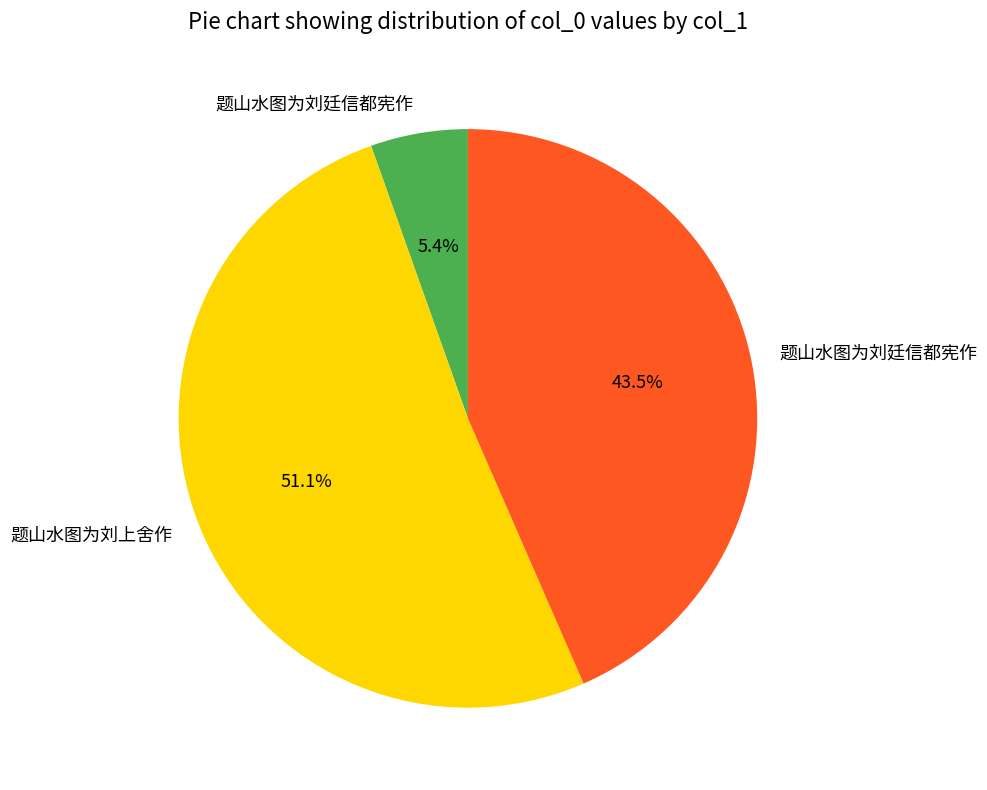

Is there any slice that represents more than half of the pie?

Yes